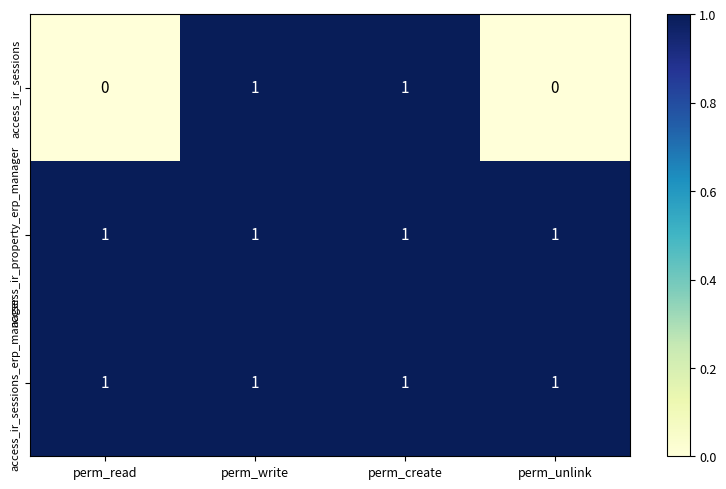

Is the value of accsess_ir_property_erp_manager at perm_write greater than the value of access_ir_sessions at perm_unlink?

Yes